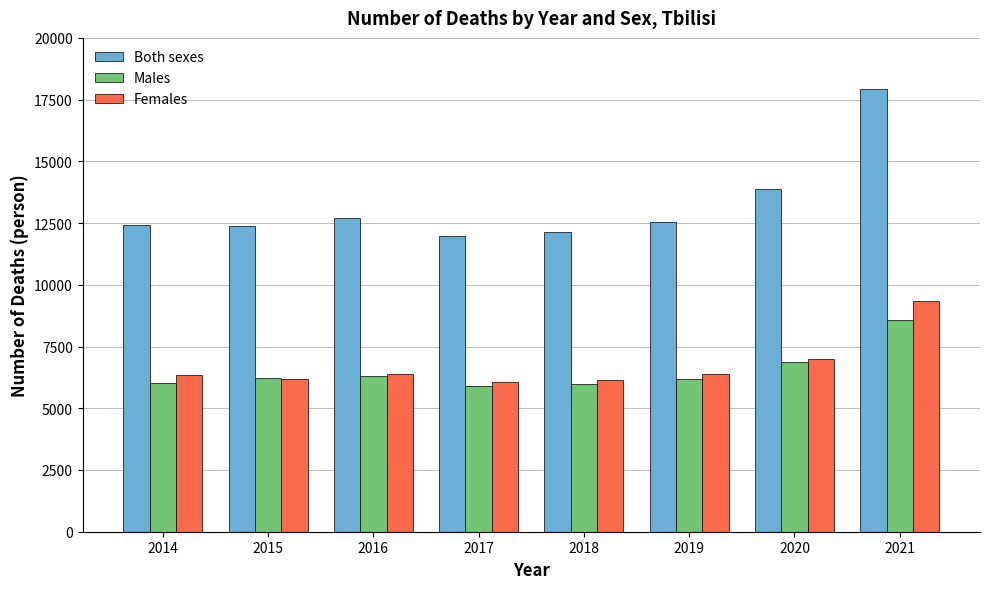

At which category is the sum across all series the highest?

2021